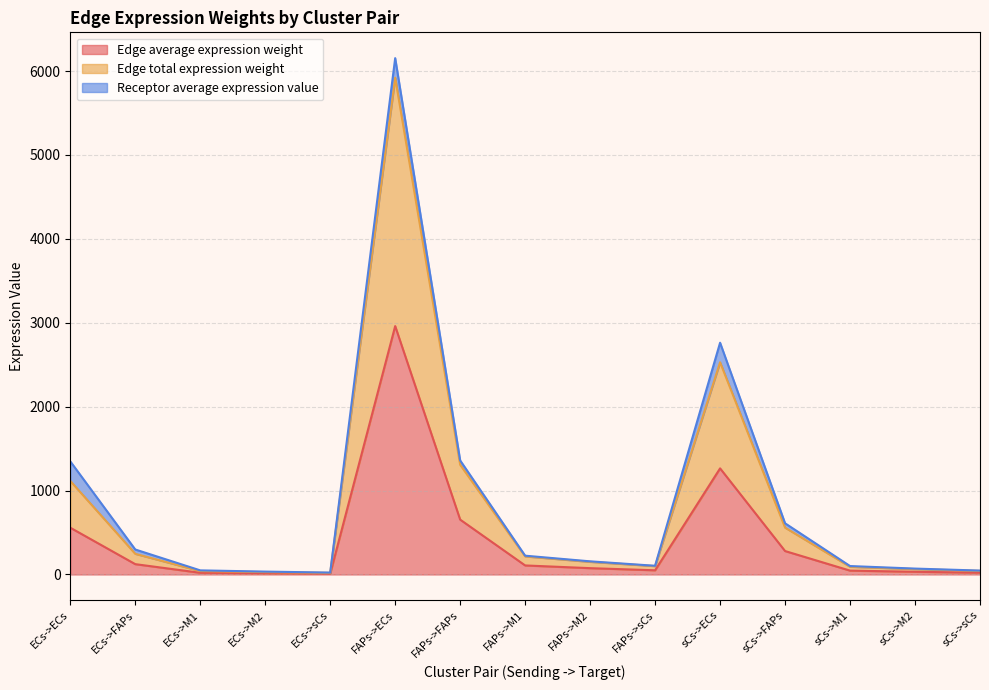

What position from the left is ECs->M1?

3